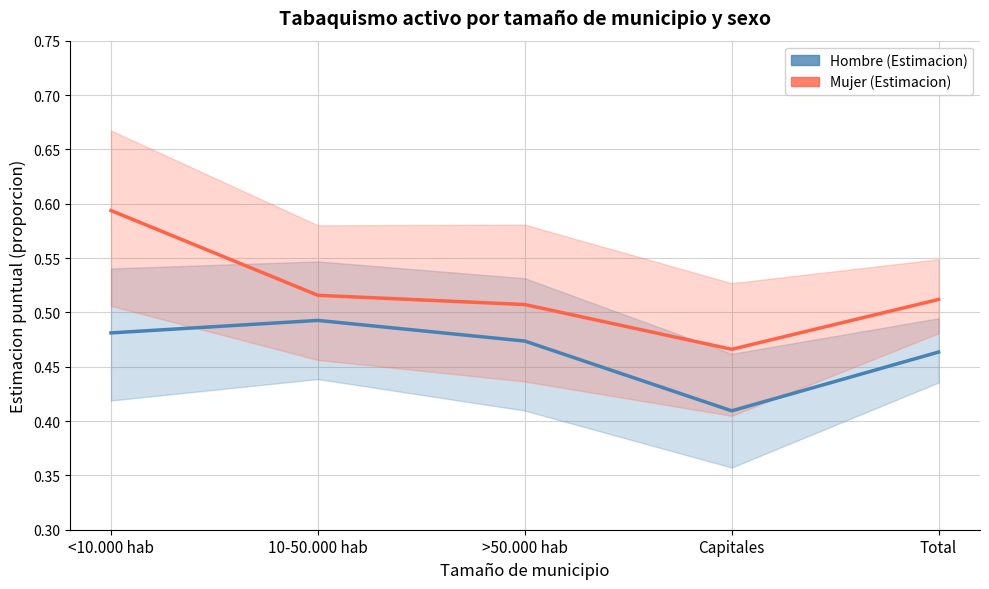

Does the chart have visible grid lines?

Yes